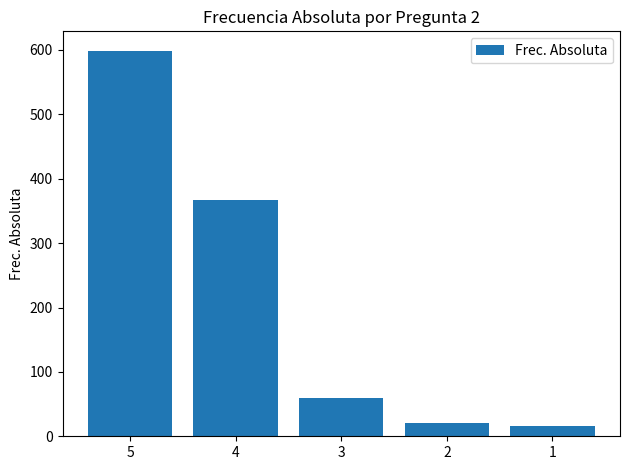

How many data points are less than 60?

2